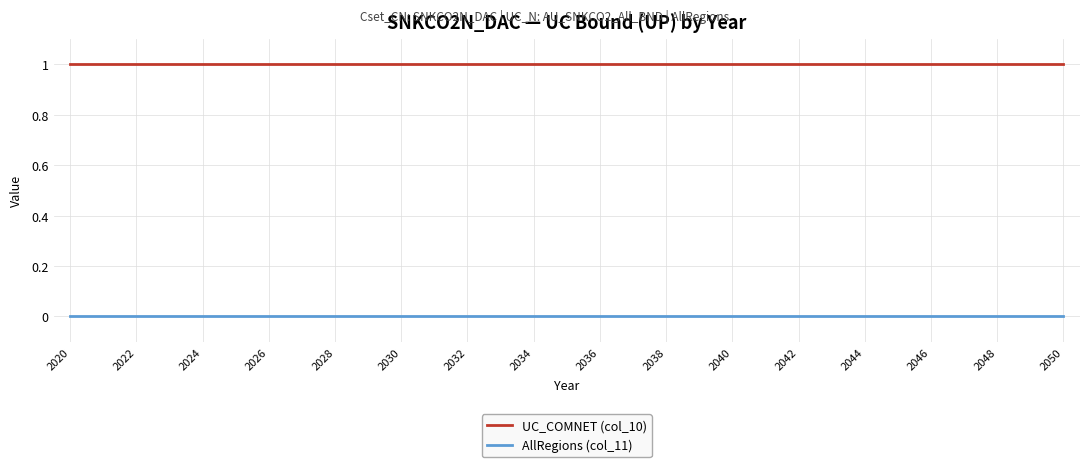

Which series has the largest total across all categories?

UC_COMNET (col_10)